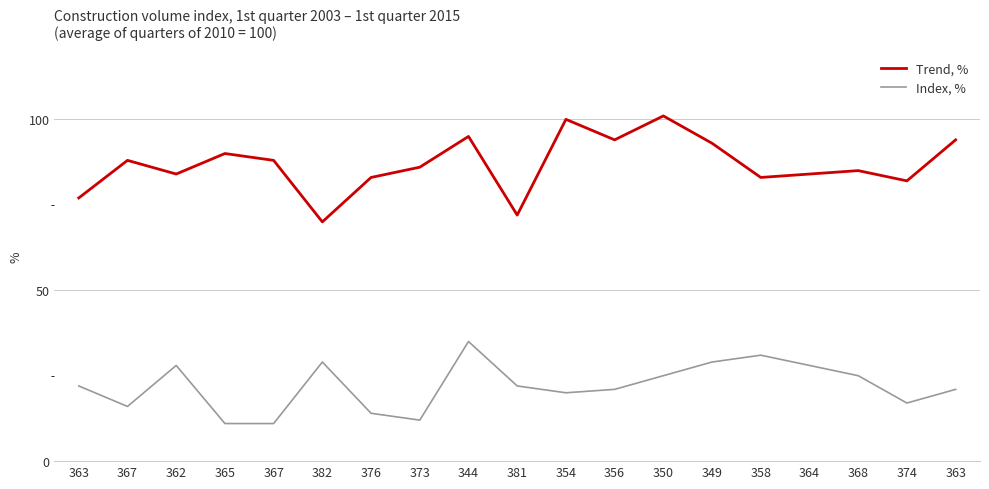

In Trend, %, how many points are lower than both neighbors (excluding endpoints)?

6